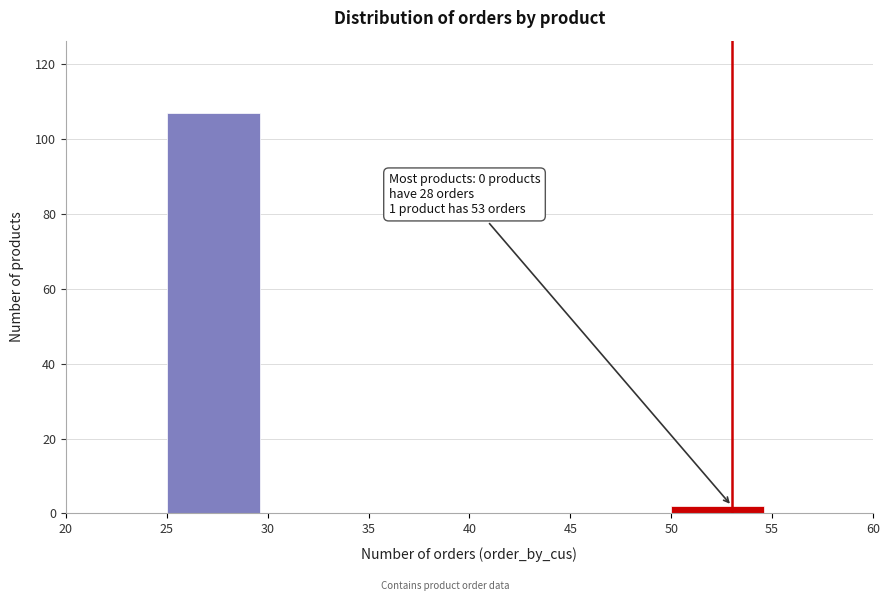

Over which range of the x-axis is the bar tallest?

25 to 30